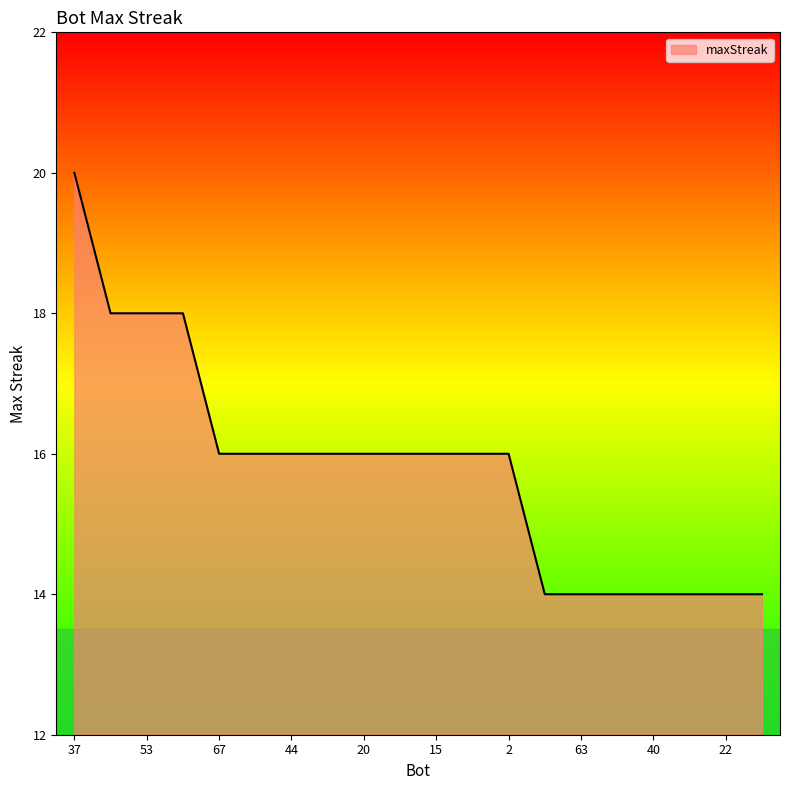

What is the average value?

16